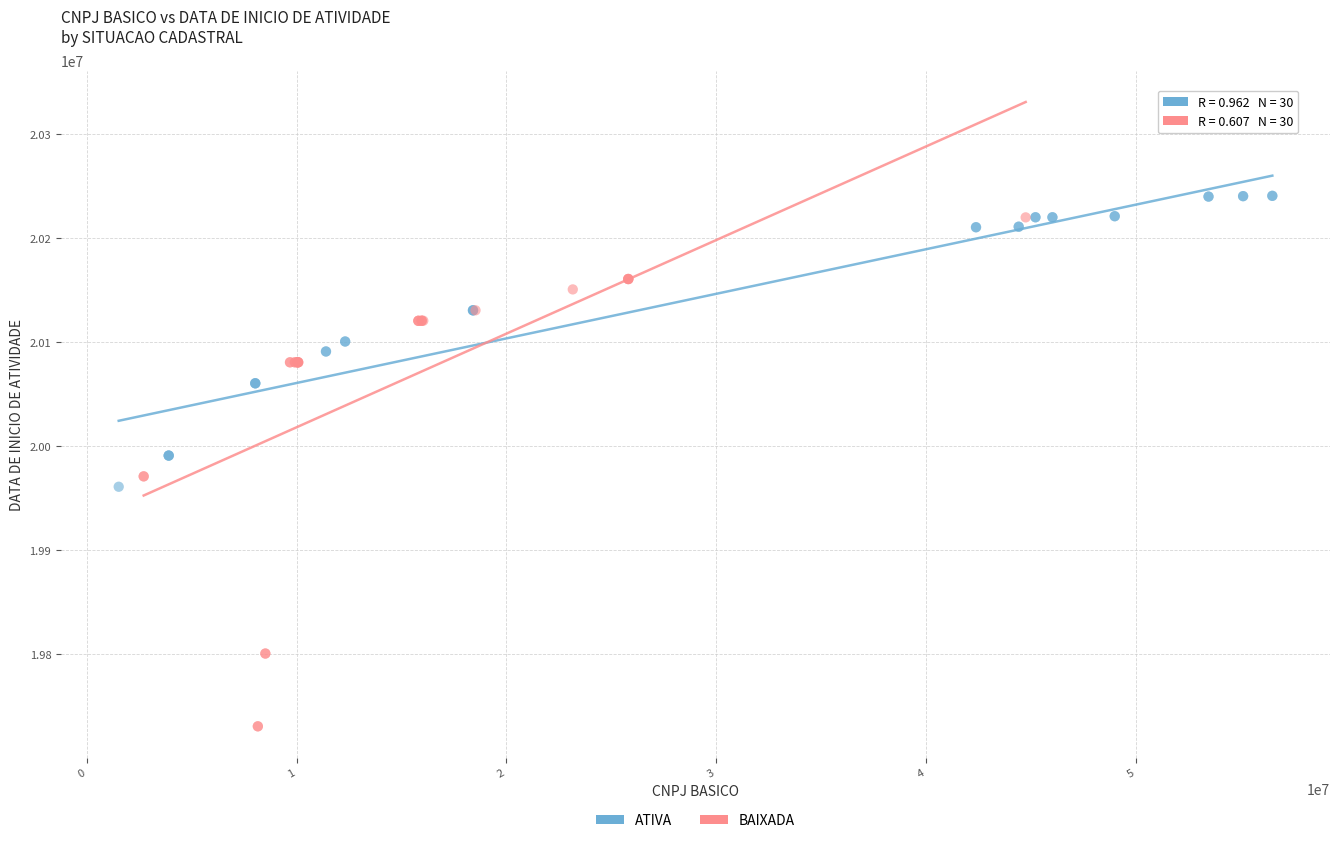

Which series contains the lowest Y value?

BAIXADA